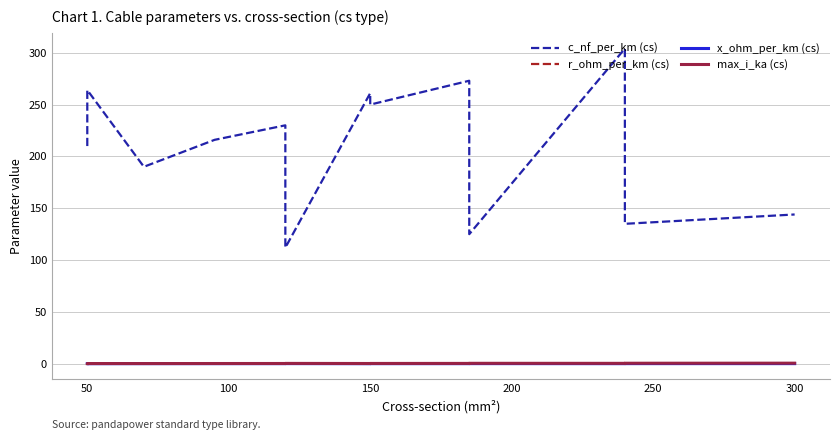

Count the x_ohm_per_km (cs) values in the range 0 to 1.

13